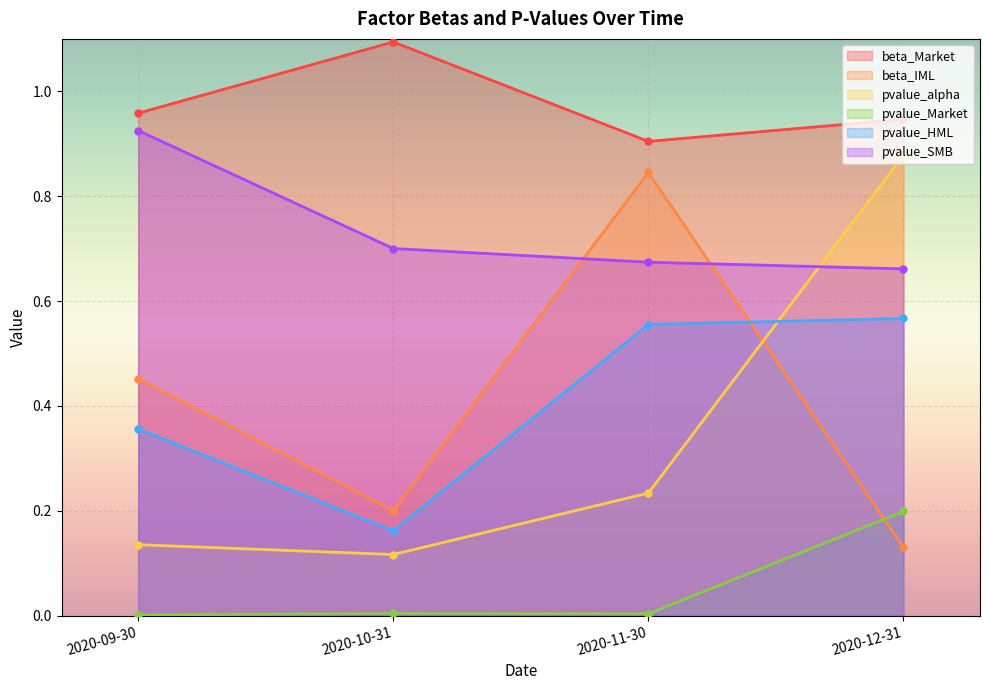

What is the difference between the maximum and minimum values in the pvalue_HML series?

0.4